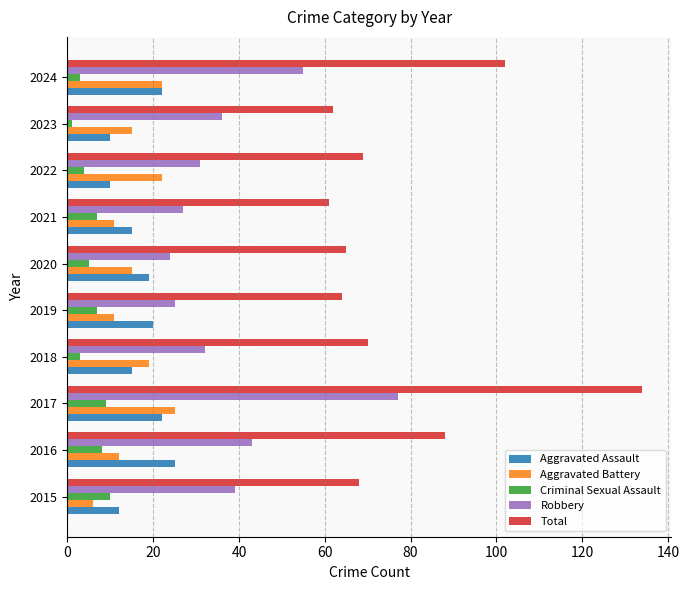

Which series has the largest total across all categories?

Total